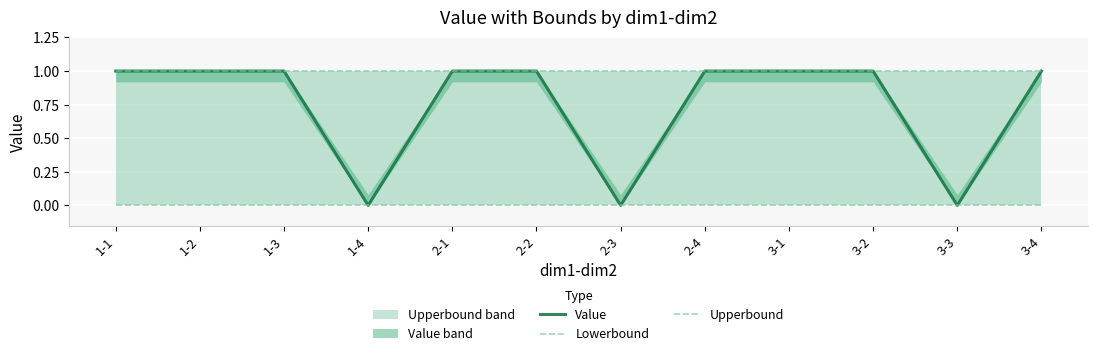

What is the value of the Value point at the 1st from the left?

1